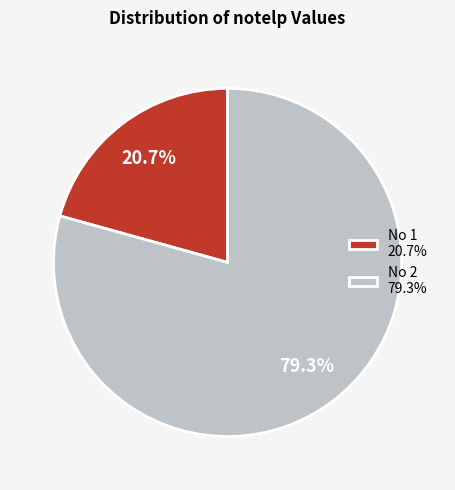

Rank the categories by value from lowest to highest.

No 1 20.7%, No 2 79.3%